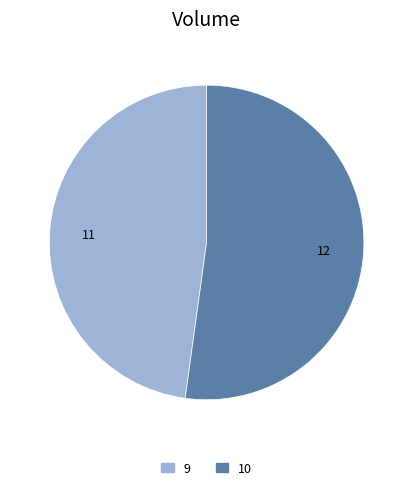

To the nearest percent, what is the average slice percentage?

50%